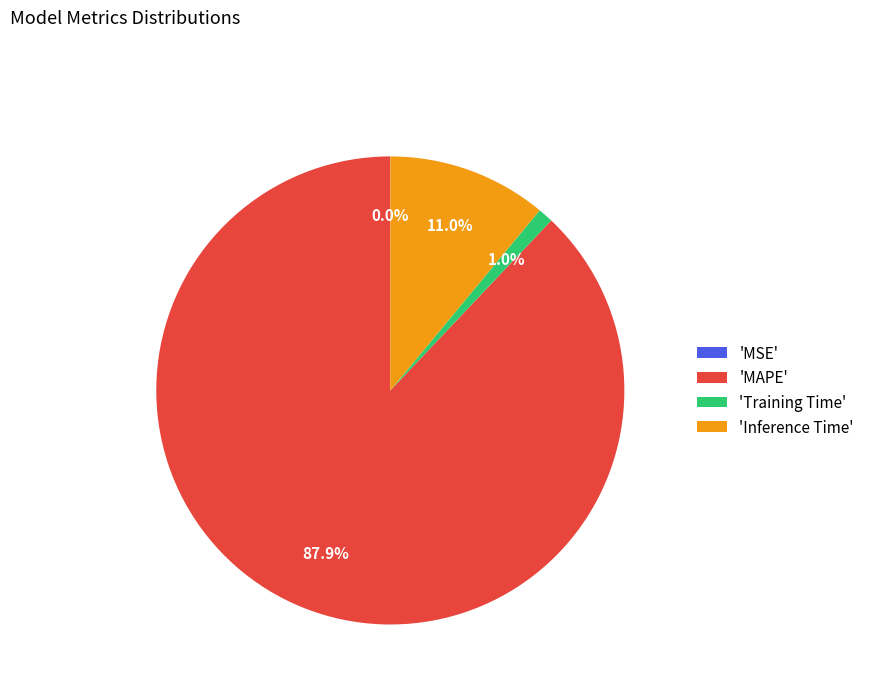

Which category accounts for the majority?

'MAPE'